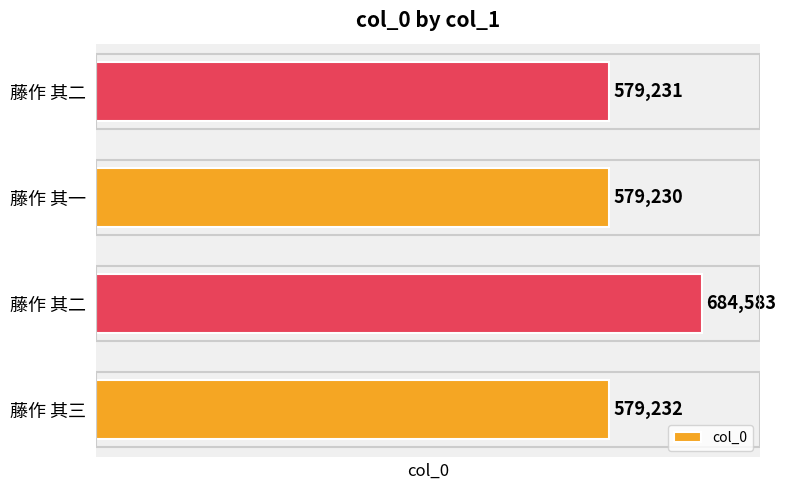

Rank the categories by value from lowest to highest.

藤作 其一, 藤作 其二, 藤作 其三, 藤作 其二